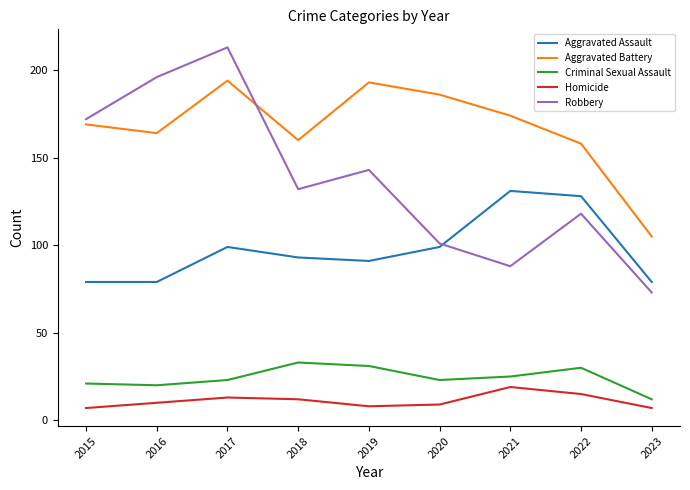

List the series in order of their peak value, highest first.

Robbery, Aggravated Battery, Aggravated Assault, Criminal Sexual Assault, Homicide